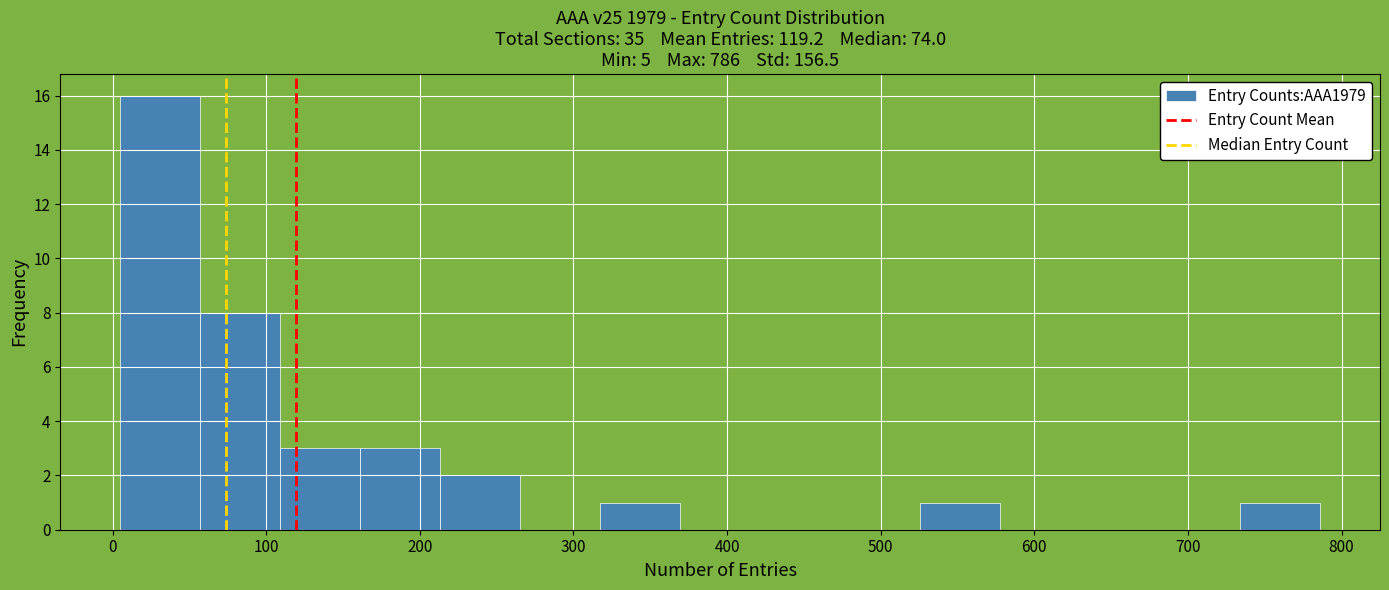

Which range on the x-axis has the tallest bar?

10 to 60